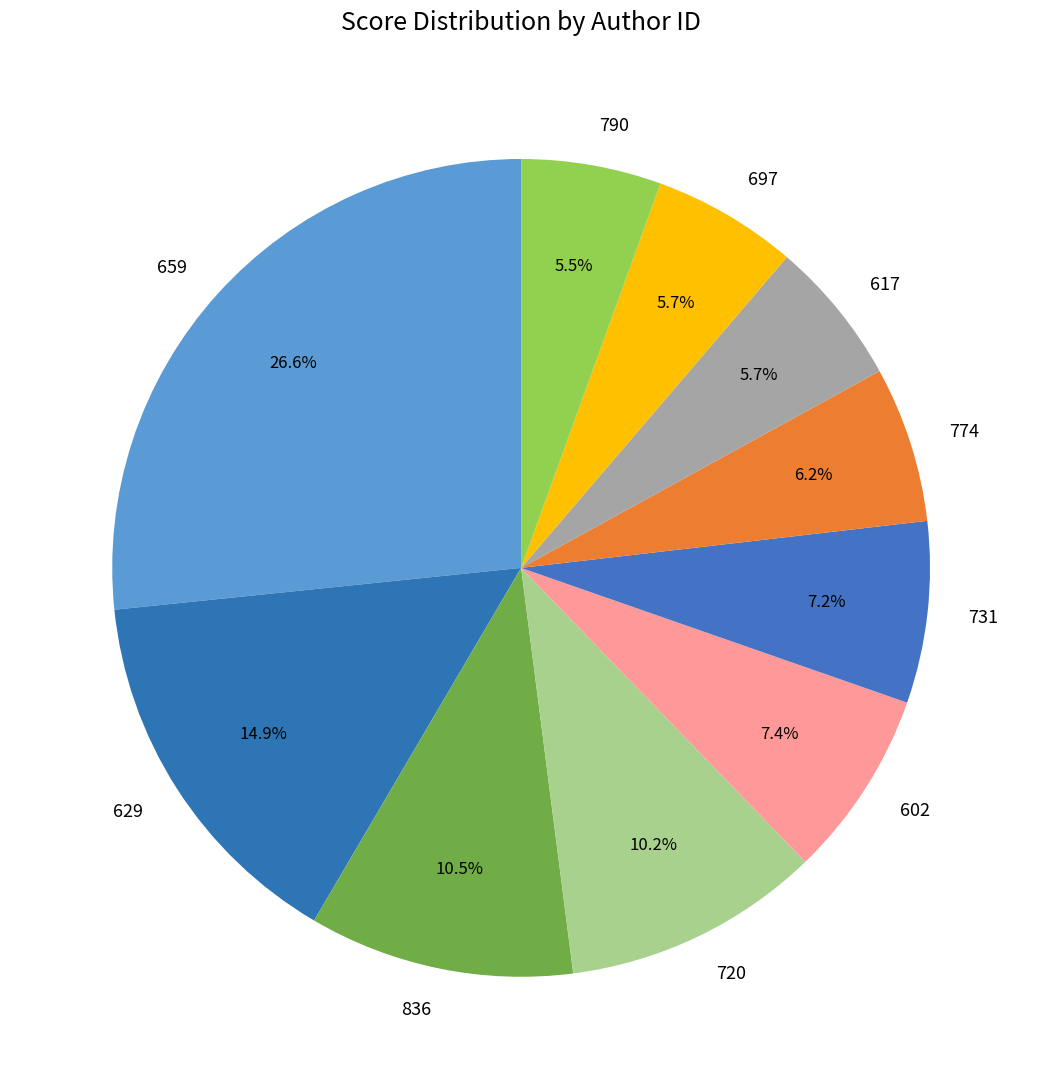

How many segments does this pie chart have?

10